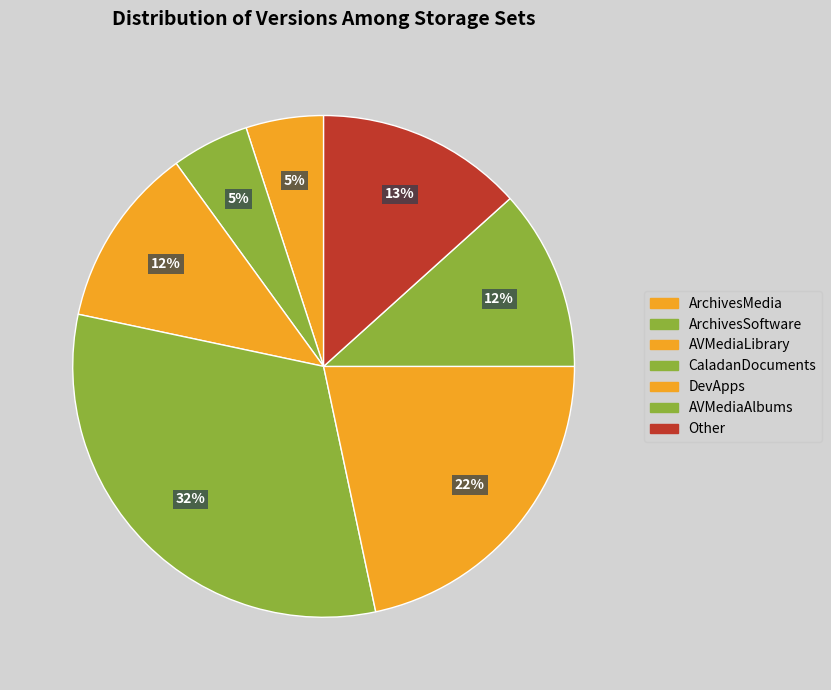

Count the number of slices in the pie.

7